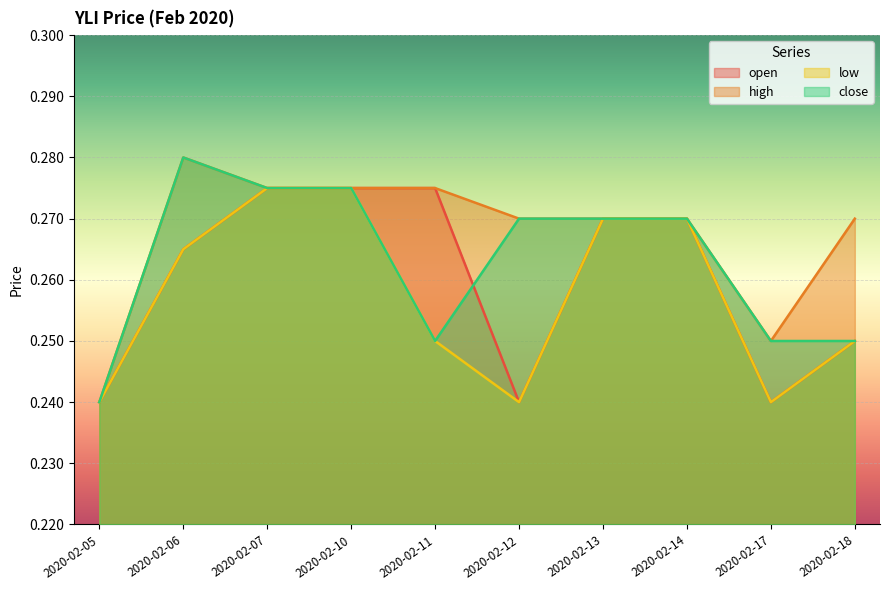

The value of close at 2020-02-05 is 0.1. True or false?

False